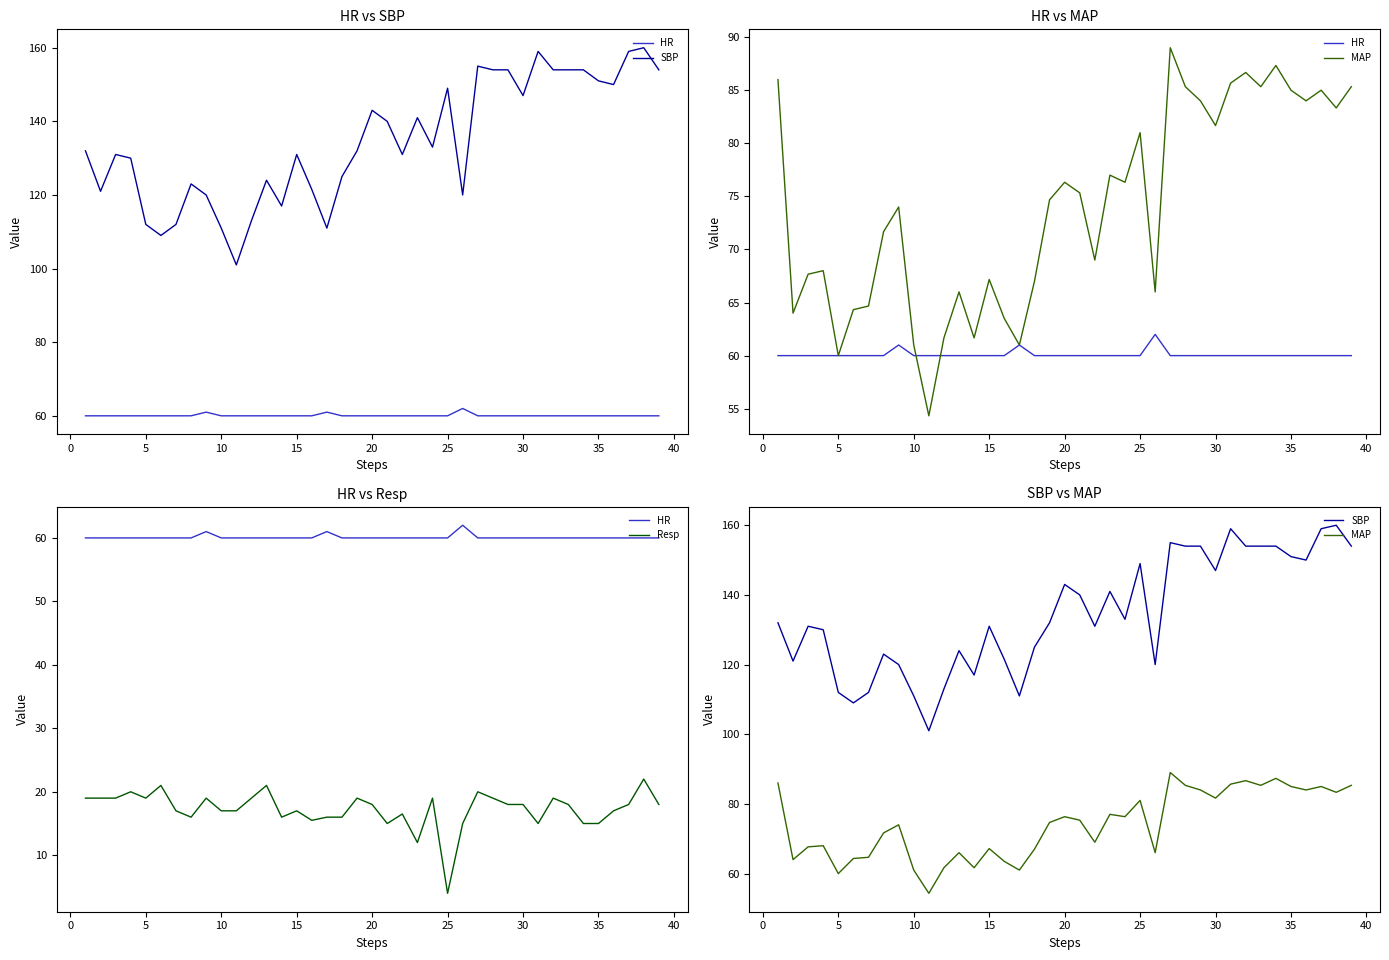

Count the number of categories in the chart.

39